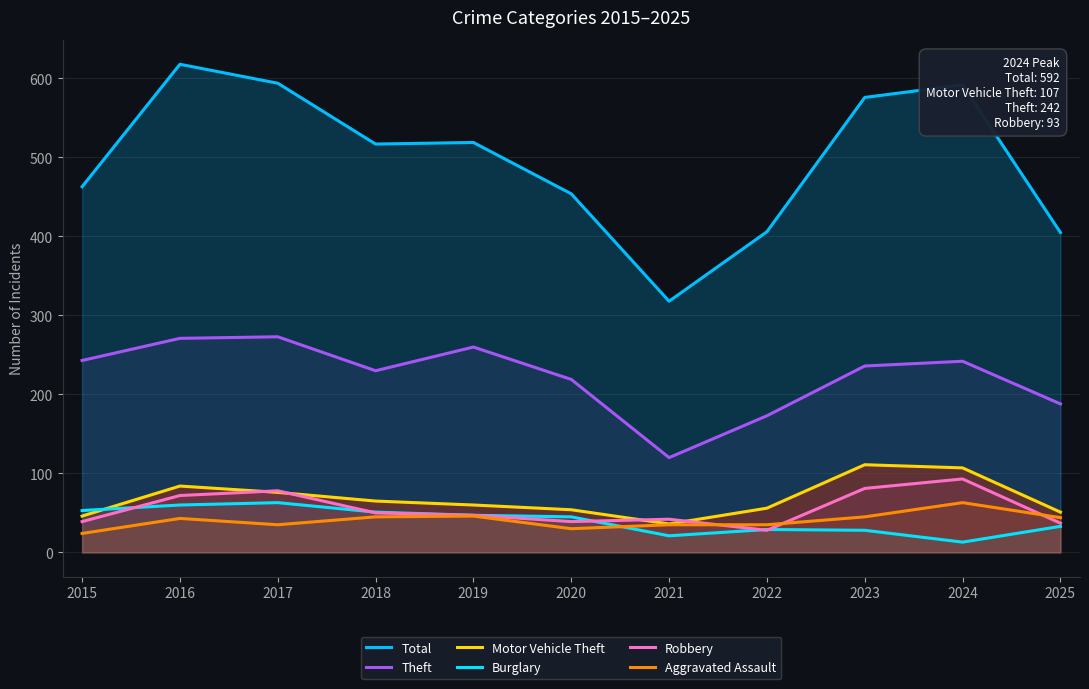

Between which two adjacent categories do Burglary and Aggravated Assault first intersect?

2020 and 2021